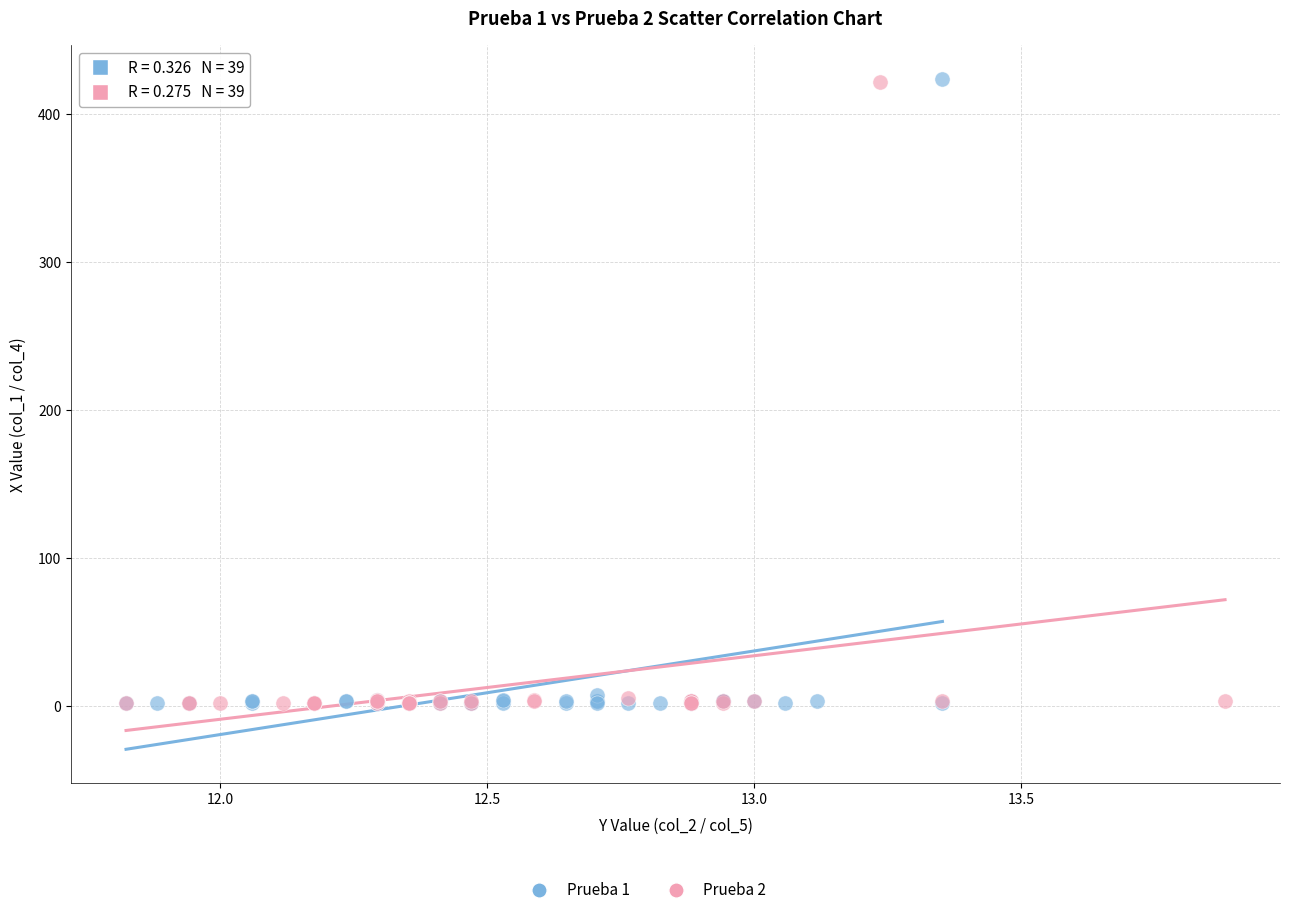

Which series has the widest spread of Y values?

Prueba 1